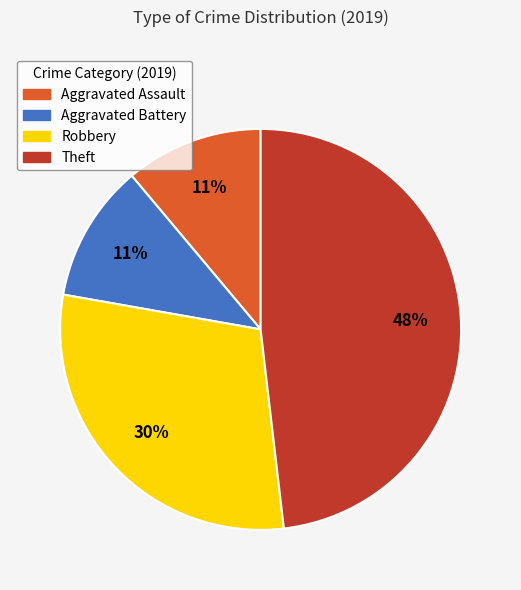

True or false: Theft accounts for 40% of the total.

False